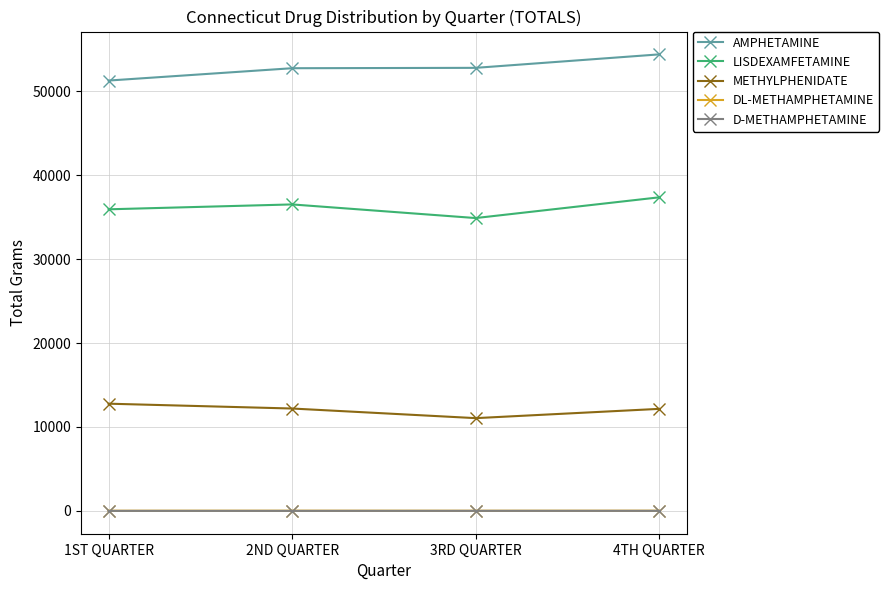

True or false: AMPHETAMINE and LISDEXAMFETAMINE intersect in this chart.

False